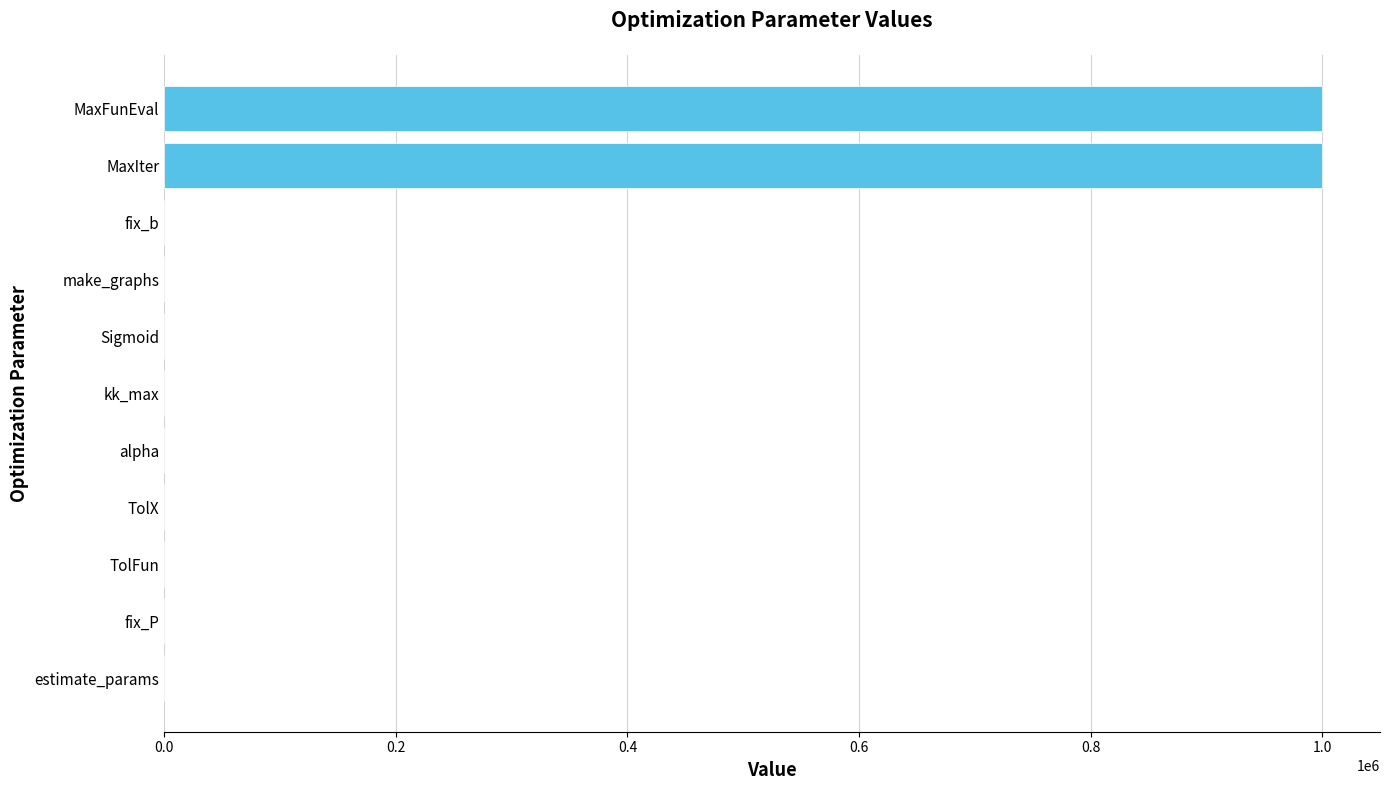

How many series are shown in this chart?

1